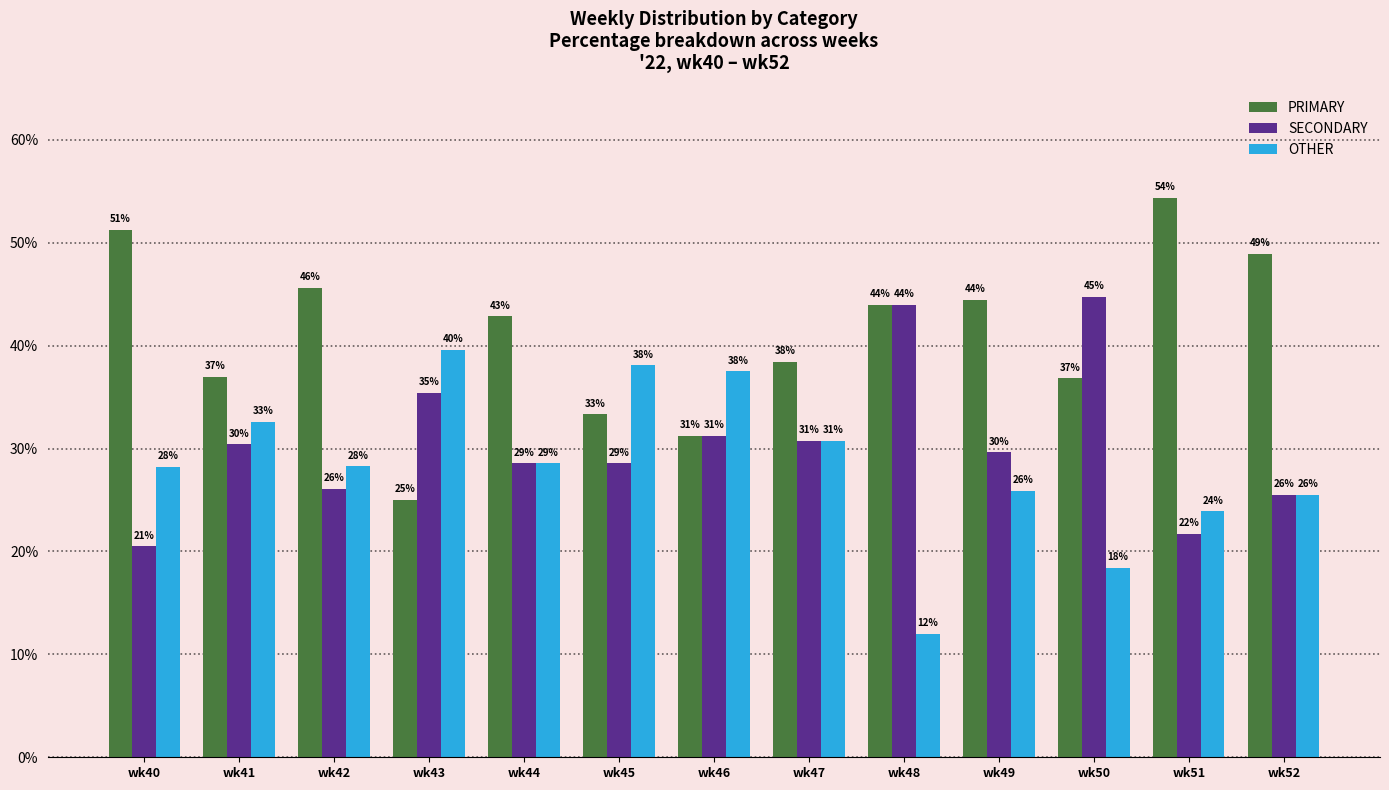

What is the approximate value of OTHER at wk42?

28.3